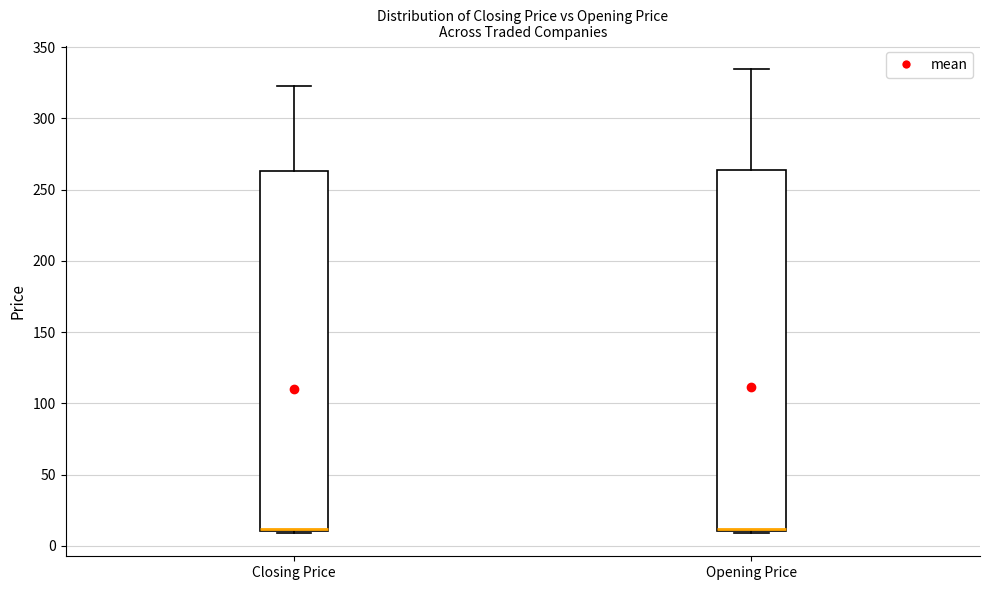

Reading left to right, transcribe this box plot: for each box, give where its median line is, the range the box spans, and where its two whiskers end, as read against the y-axis. The values are not printed on the chart, so give them approximately, as read against the axis.

Closing Price: median 10 (just above the box's lower edge), box 10 to 265, whiskers 10 to 325
Opening Price: median 10 (just above the box's lower edge), box 10 to 265, whiskers 10 to 335